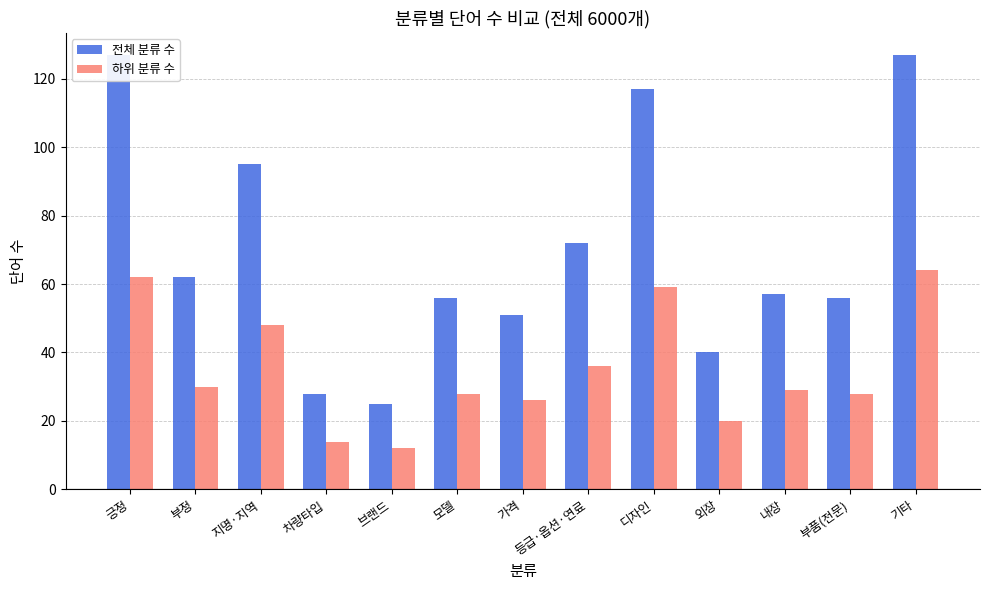

Which label corresponds to the largest value in the chart?

긍정